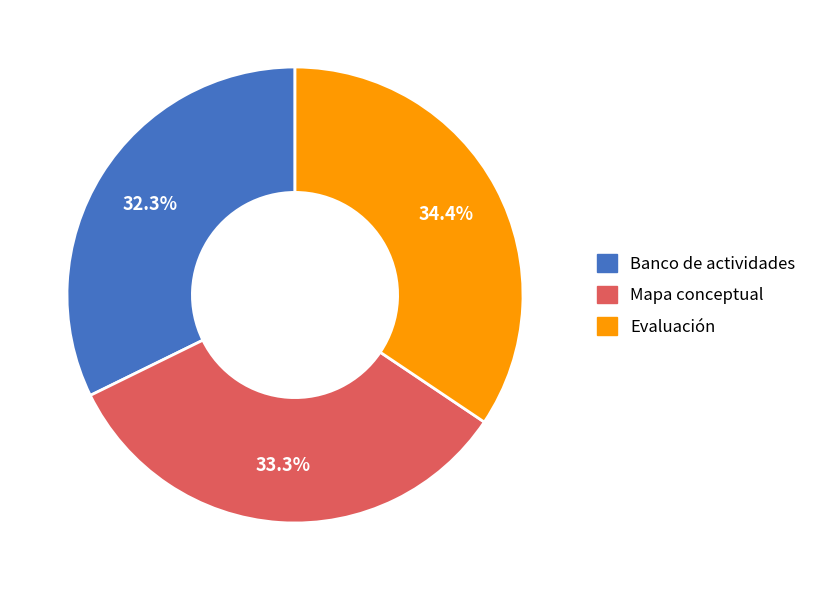

To the nearest percent, what percentage of the pie is Banco de actividades?

32%